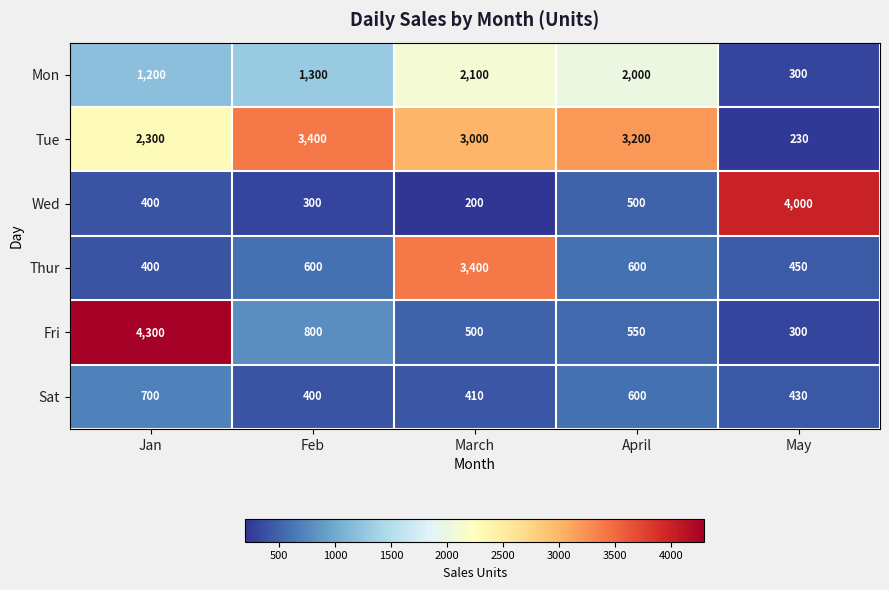

Which series changed the most between Jan and March?

Fri